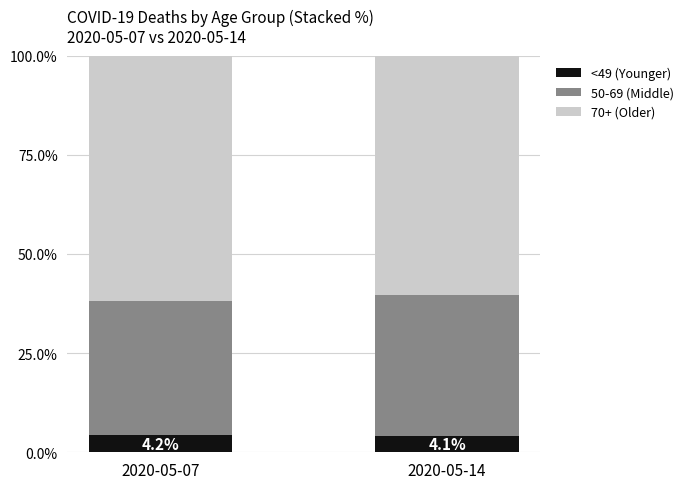

What is the total value across all series at 2020-05-07?

100.0